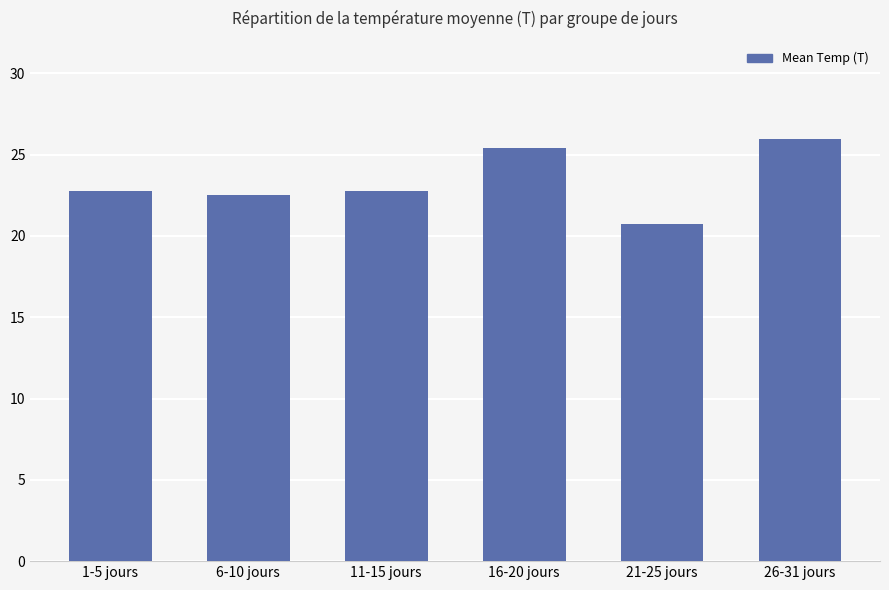

What is the difference between the second highest and minimum values?

4.6